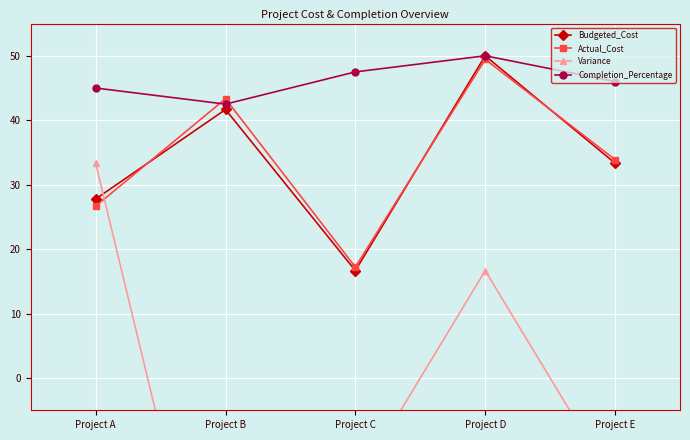

At which label does Budgeted_Cost first exceed 33?

Project B